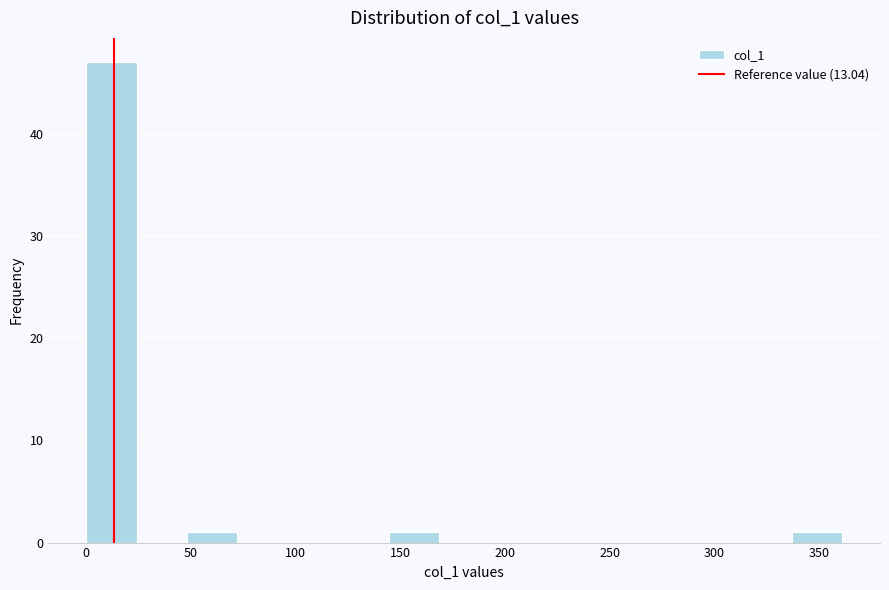

Reading left to right, list every bar in this chart as the range it spans on the x-axis followed by its height. Neither the bar edges nor the heights are printed on the chart, so give them approximately, as read against the axes.

0 to 25: 47
25 to 50: 0
50 to 70: 1
70 to 95: 0
95 to 120: 0
120 to 145: 0
145 to 170: 1
170 to 195: 0
195 to 215: 0
215 to 240: 0
240 to 265: 0
265 to 290: 0
290 to 315: 0
315 to 335: 0
335 to 360: 1